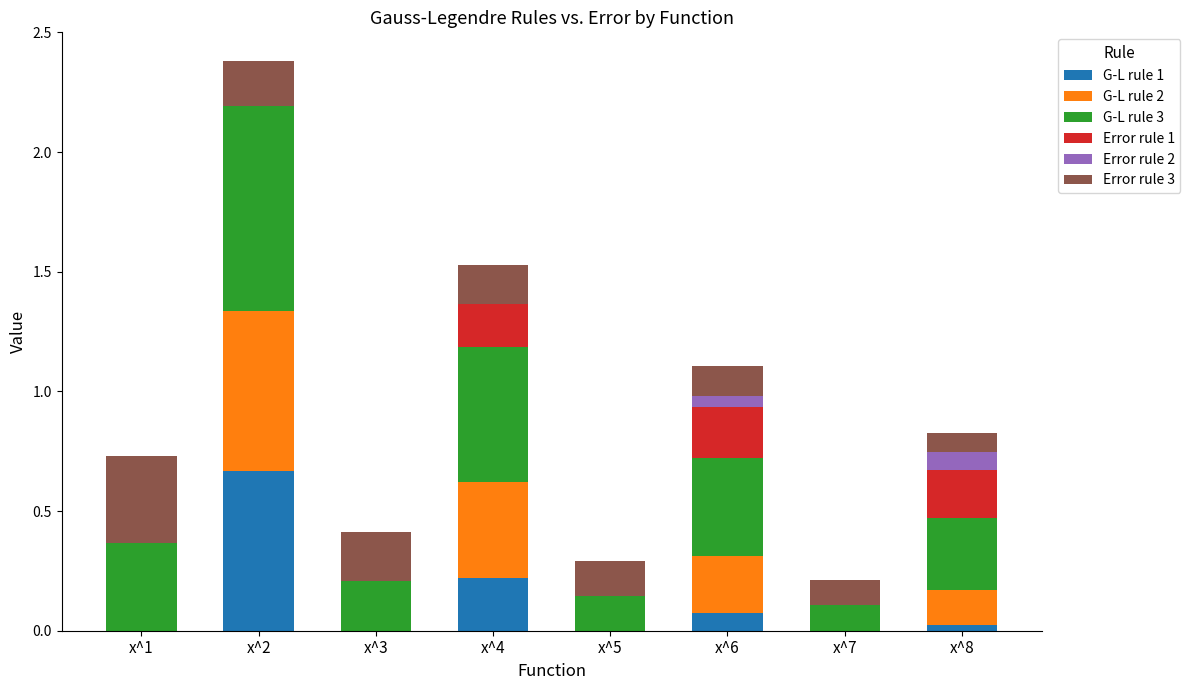

Count the number of data series in this chart.

6